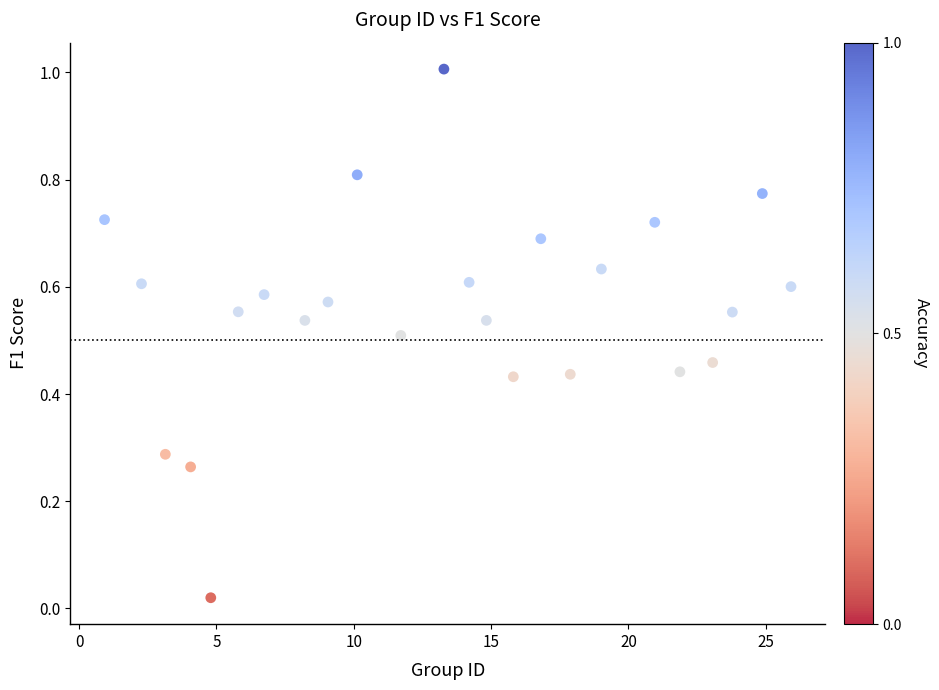

What is the range of X values (max minus min)?

25.0